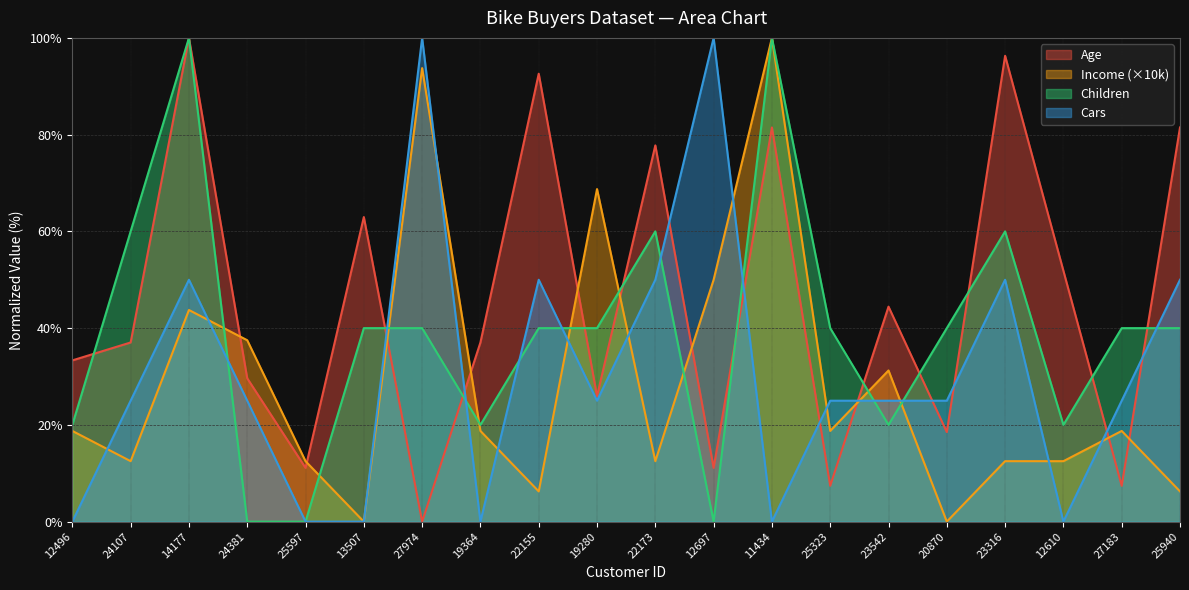

What is the difference between the maximum and minimum values in the Children series?

100.0